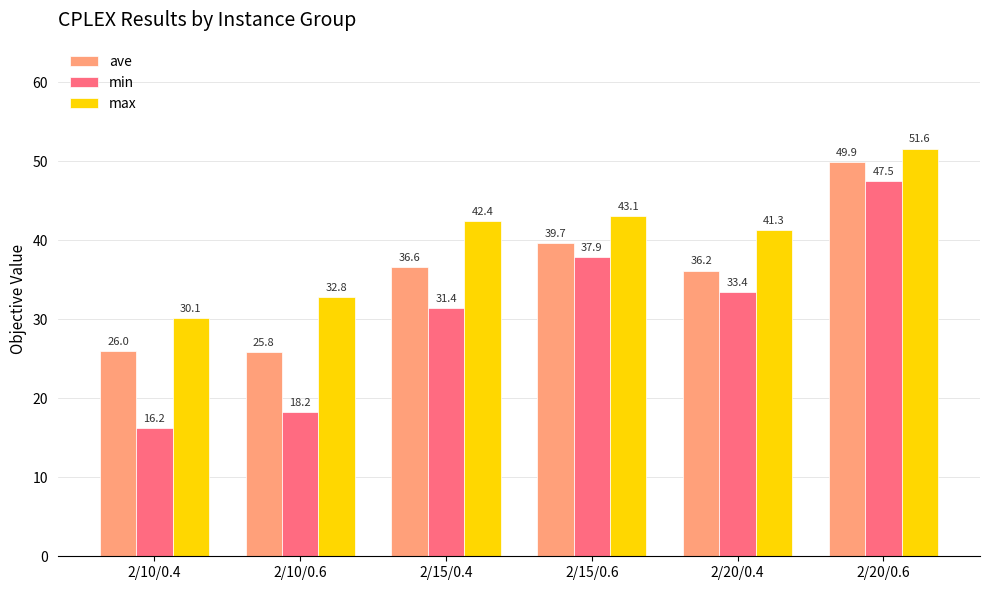

Does the chart contain any negative values?

No